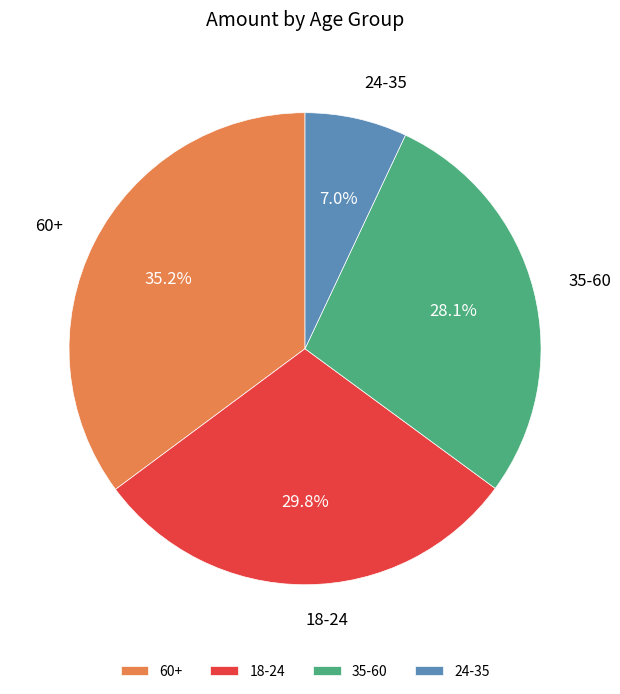

To the nearest percent, what is the difference between the 35-60 and 60+ slice percentages?

7%